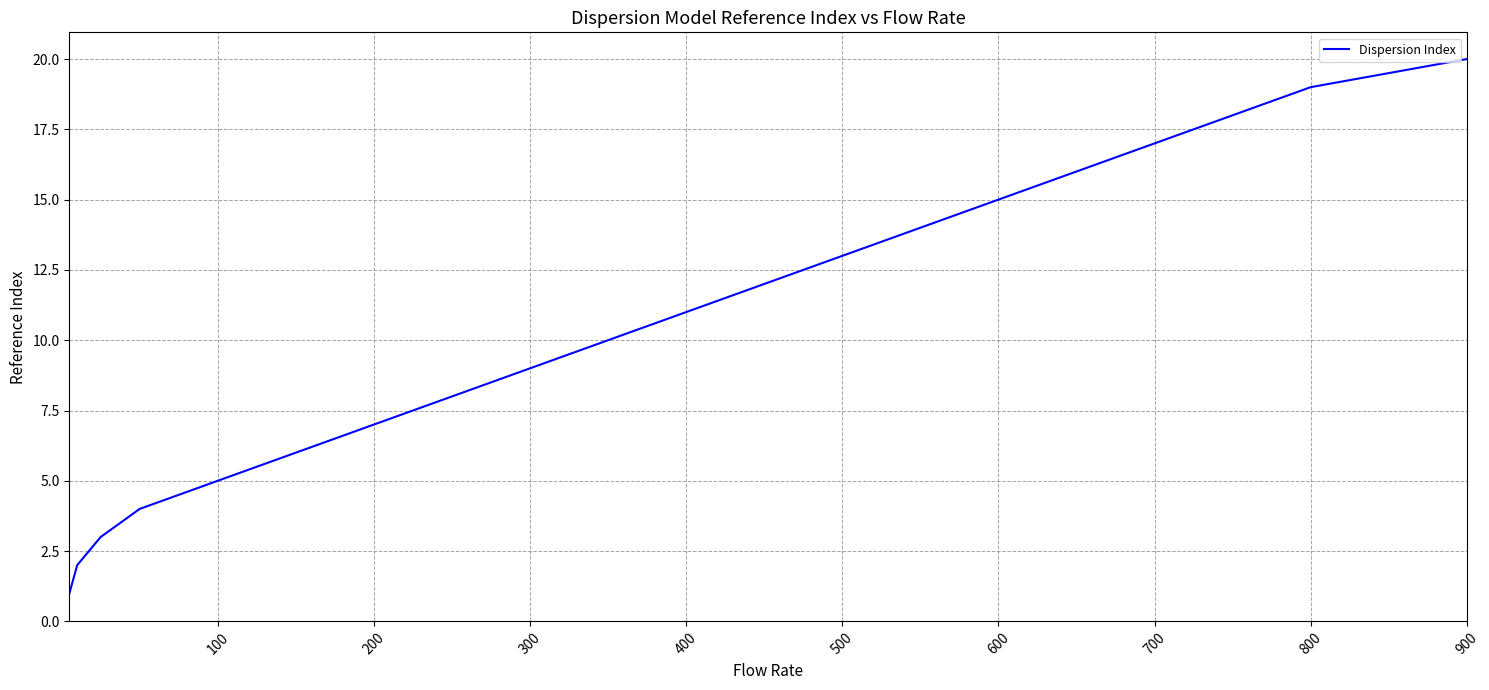

What is the maximum value shown in the chart?

20